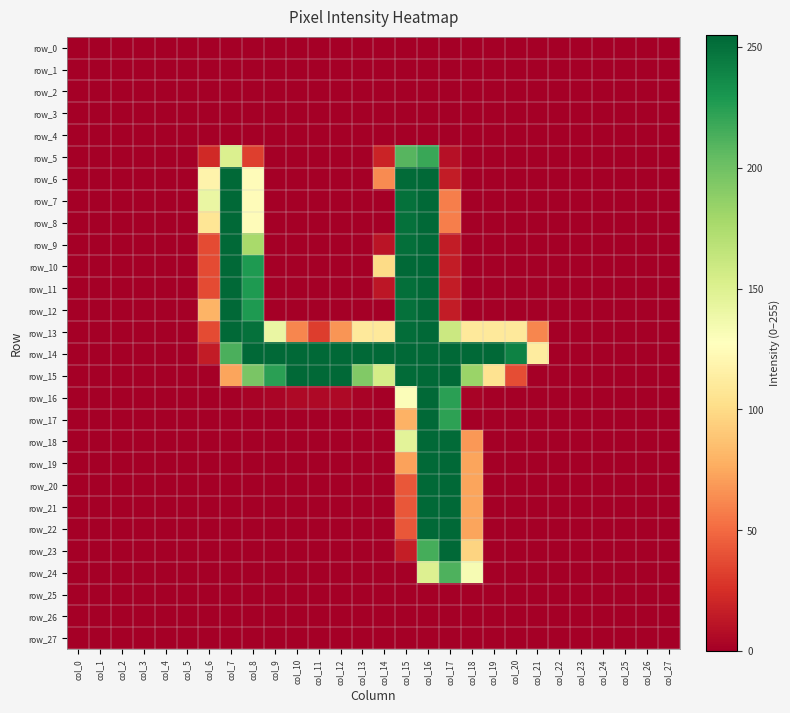

The row_20 series shows -135 at col_21. True or false?

False